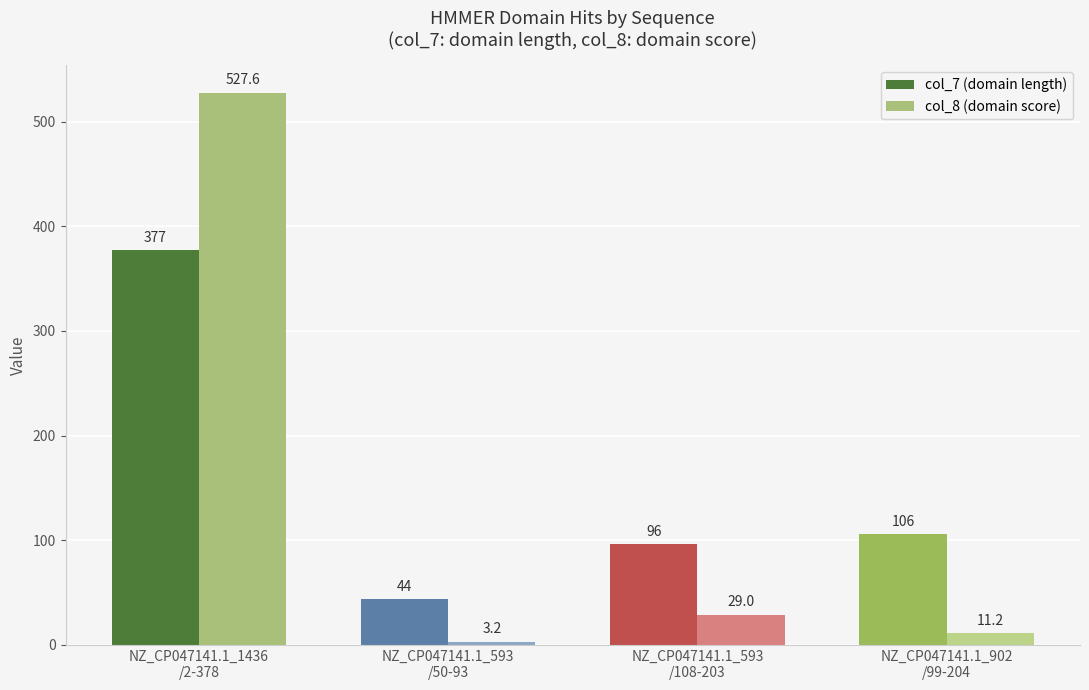

What are all the series names shown in the legend?

col_7 (domain length), col_8 (domain score)